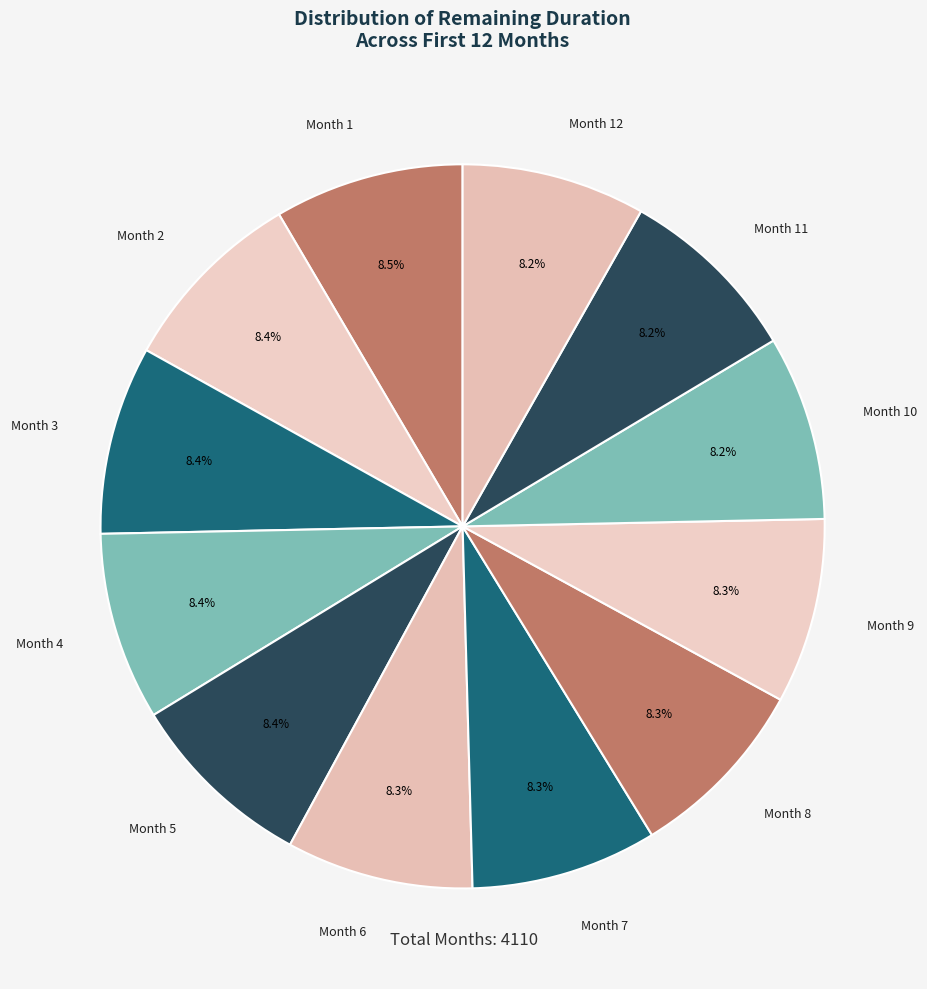

True or false: Month 10 accounts for 23% of the total.

False